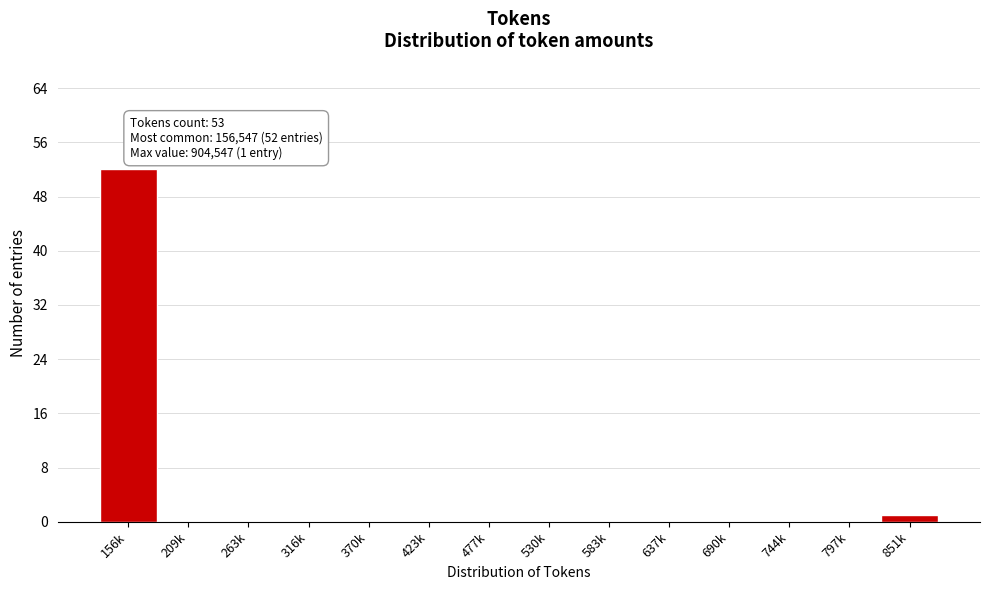

Reading left to right, transcribe all the data shown in this chart.

156k=52	209k=0	263k=0	316k=0	370k=0	423k=0	477k=0	530k=0	583k=0	637k=0	690k=0	744k=0	797k=0	851k=1